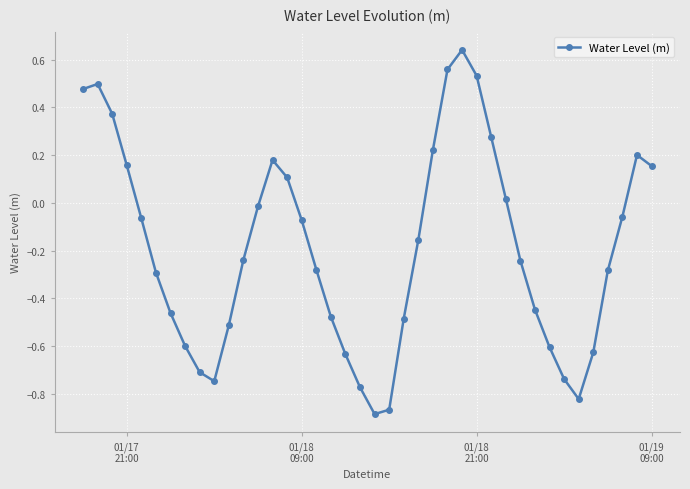

What is the difference between the maximum and second lowest values?

1.5